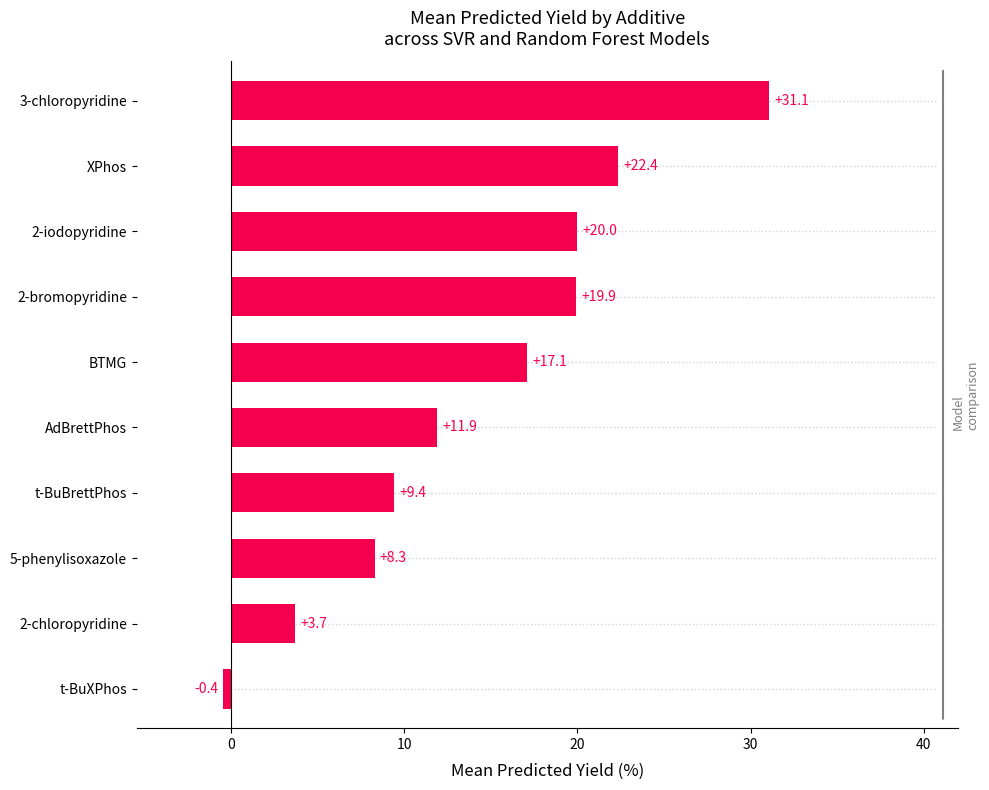

Read the value at 5-phenylisoxazole.

8.3